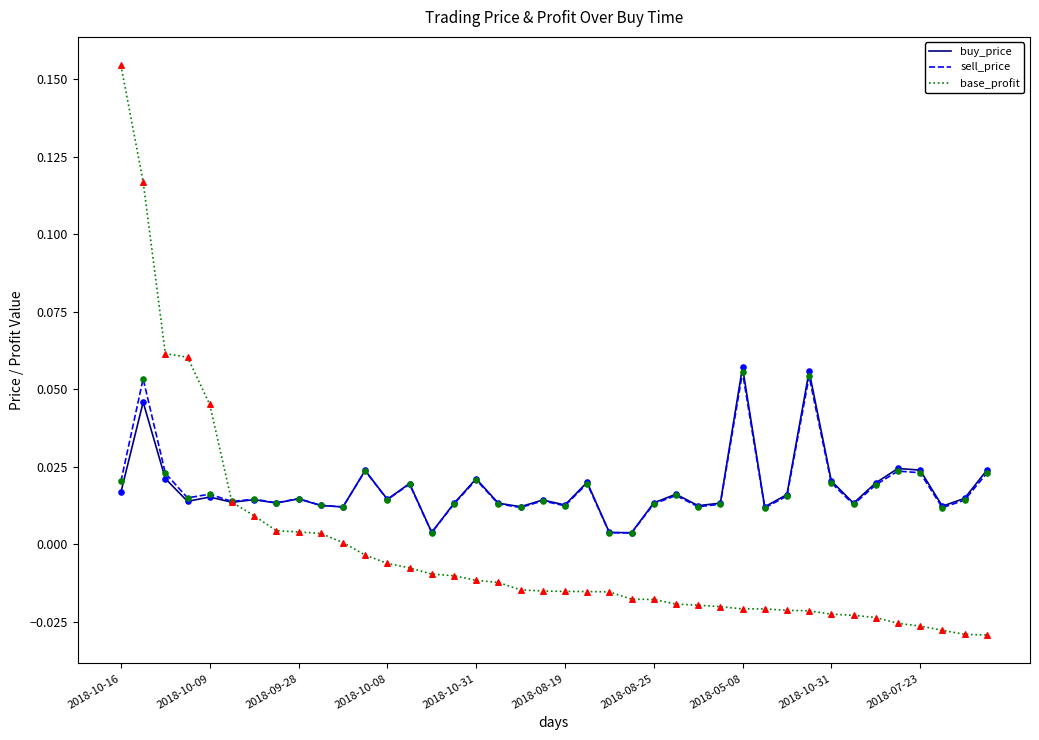

What are all the series names shown in the legend?

buy_price, sell_price, base_profit